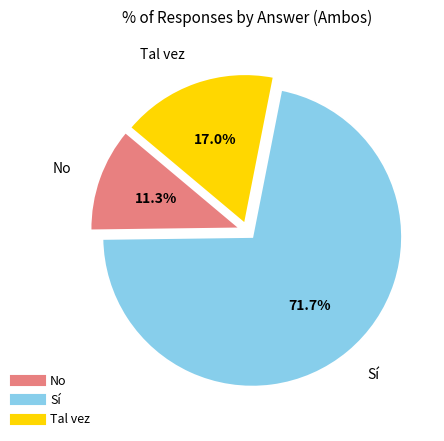

Approximately how many times larger is the value at Sí compared to Tal vez?

4.2